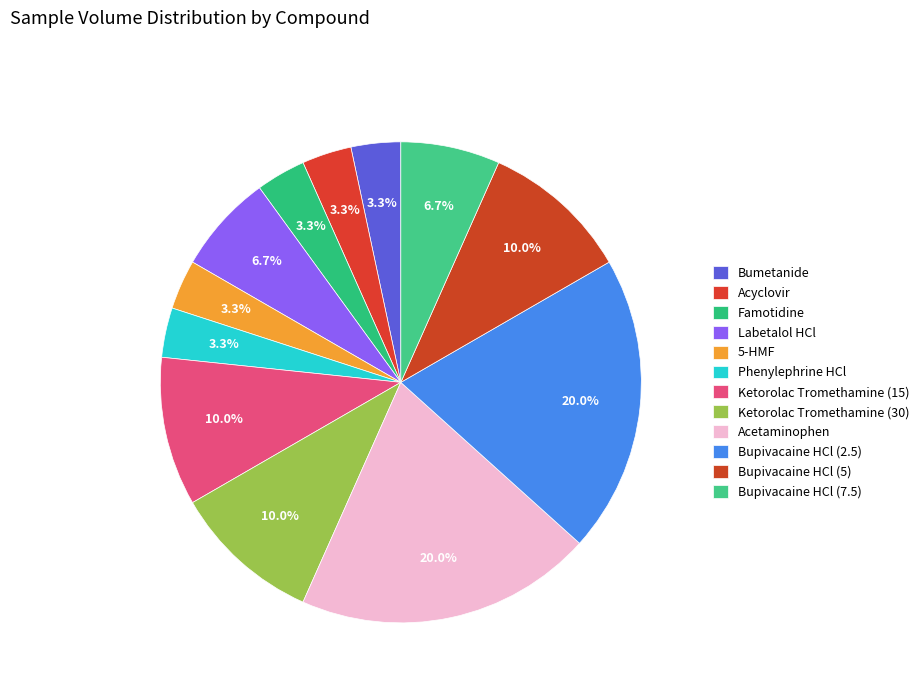

Does Acetaminophen account for over 50% of the chart?

No